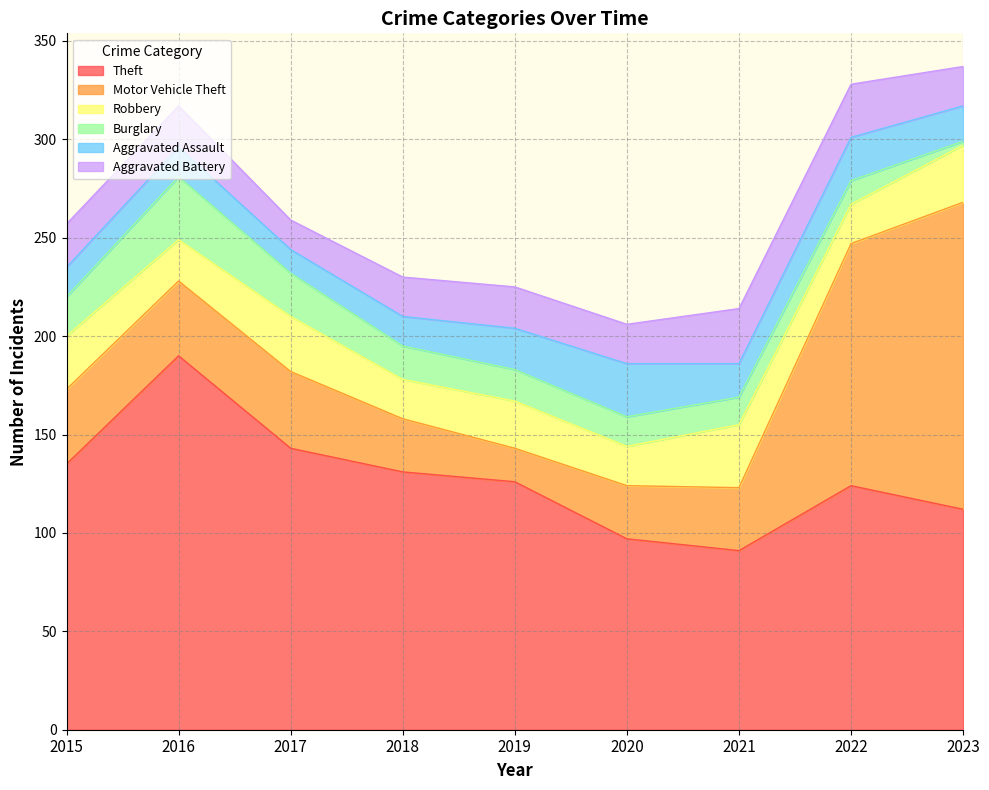

At which label does Burglary reach its peak?

2016